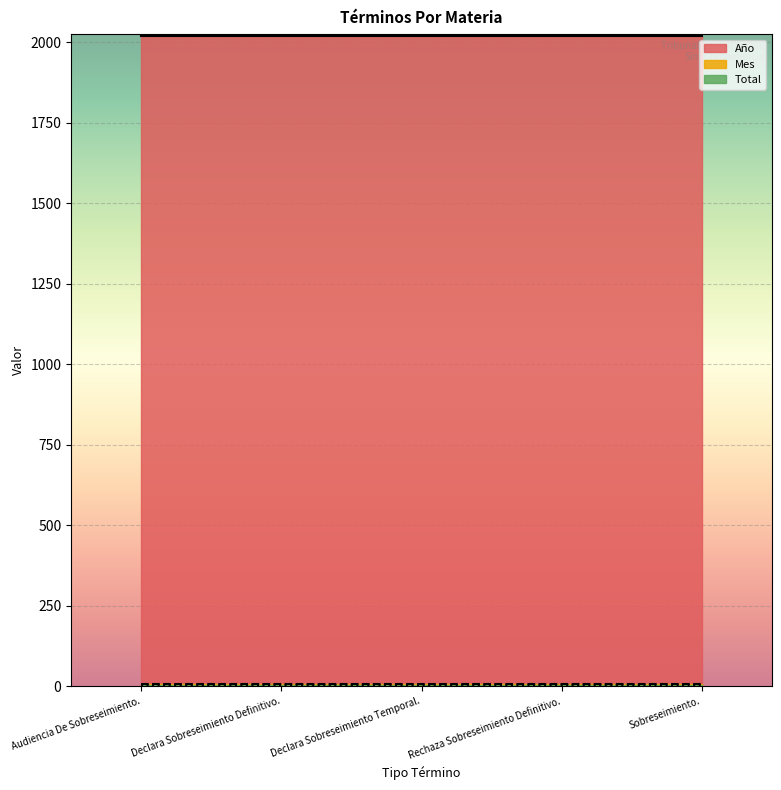

True or false: Año and Total intersect in this chart.

False